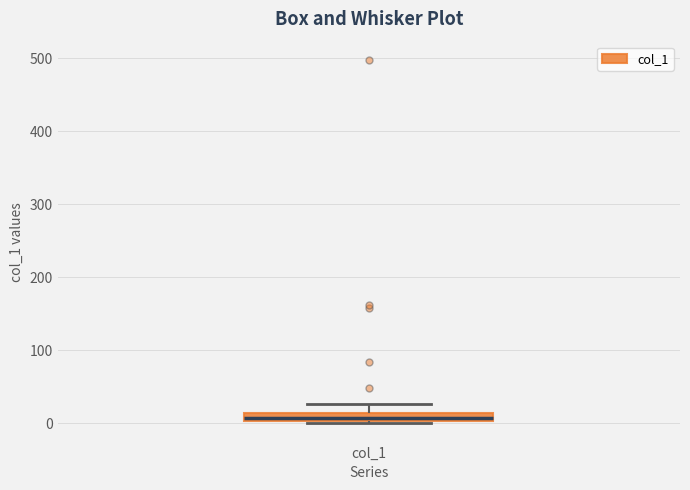

Where is the lower edge of the box for col_1 on the y-axis? The values are not printed on the chart, so give them approximately, as read against the axis.

0